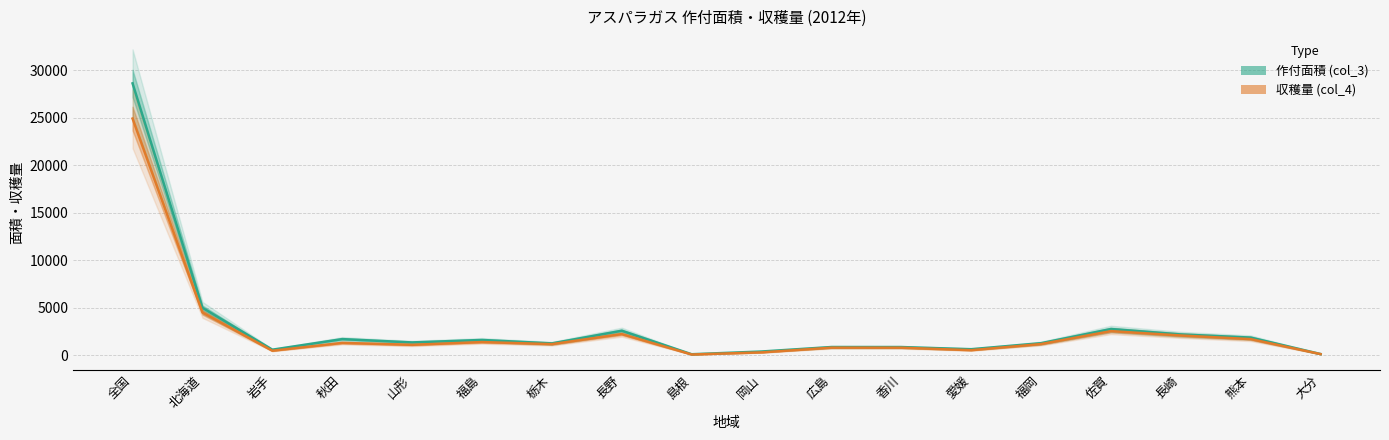

In 作付面積 (col_3), how many points are lower than both neighbors (excluding endpoints)?

5